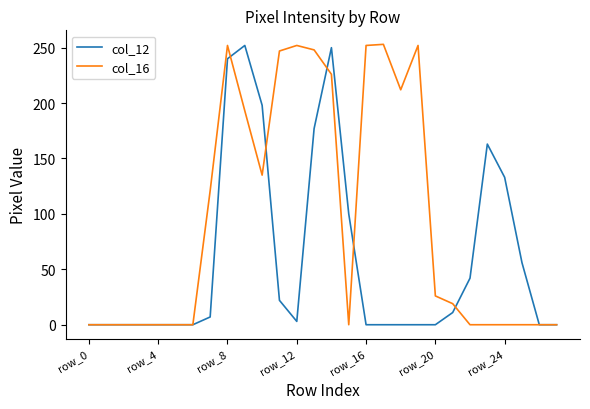

Rank the series by their average value, from lowest to highest.

col_12, col_16